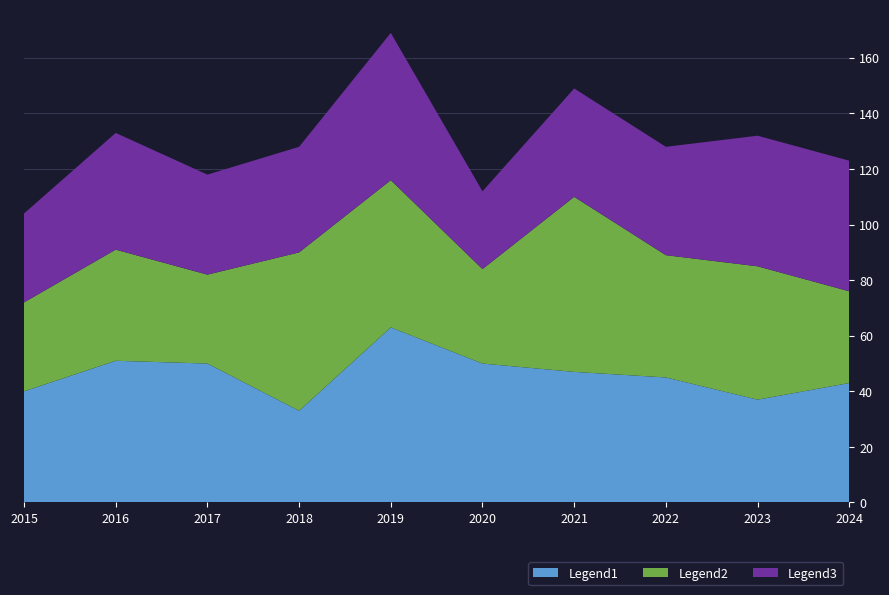

Reading left to right, extract all data points from this chart.

Legend1: 2015=40	2016=51	2017=50	2018=33	2019=63	2020=50	2021=47	2022=45	2023=37	2024=43
Legend2: 2015=32	2016=40	2017=32	2018=57	2019=53	2020=34	2021=63	2022=44	2023=48	2024=33
Legend3: 2015=32	2016=42	2017=36	2018=38	2019=53	2020=28	2021=39	2022=39	2023=47	2024=47